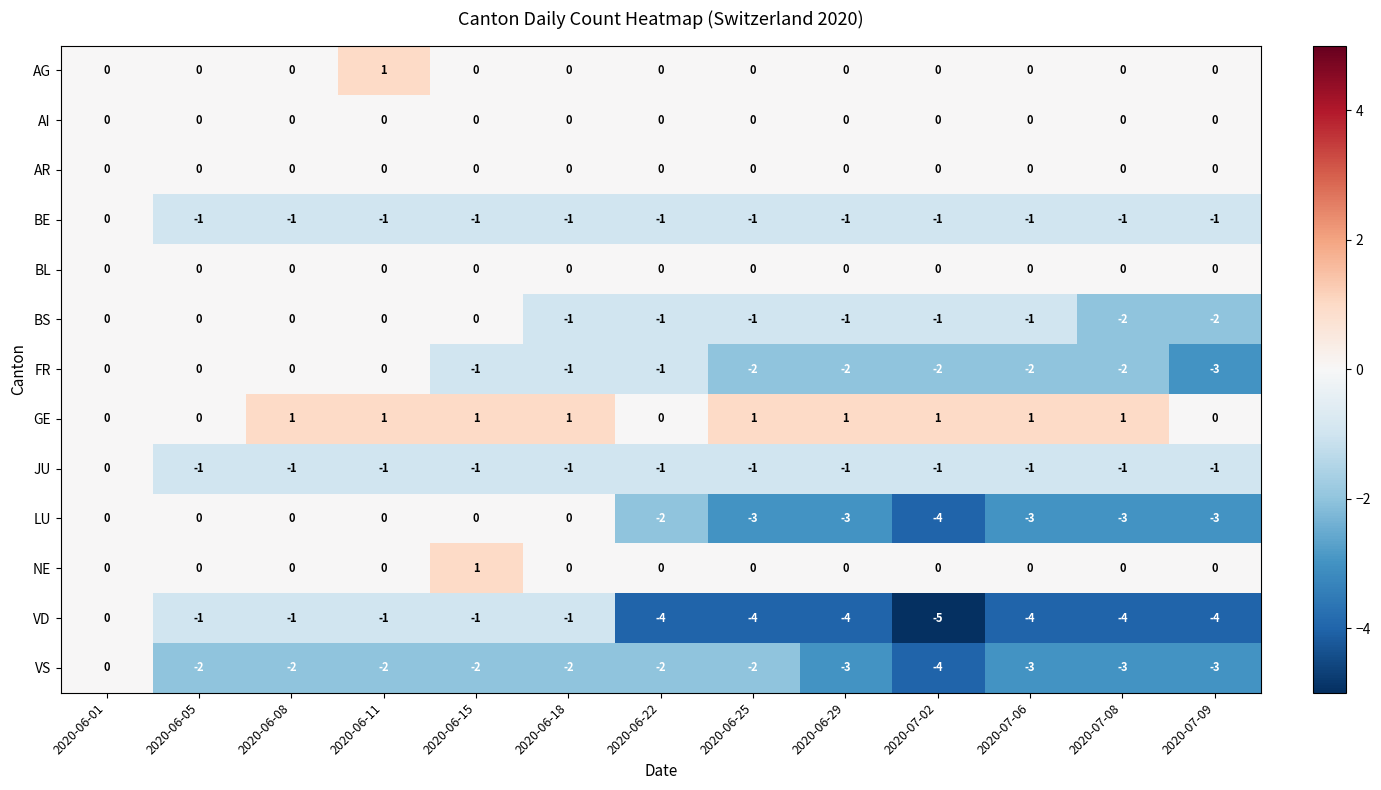

What is the spread (max minus min) of values at 2020-06-29?

5